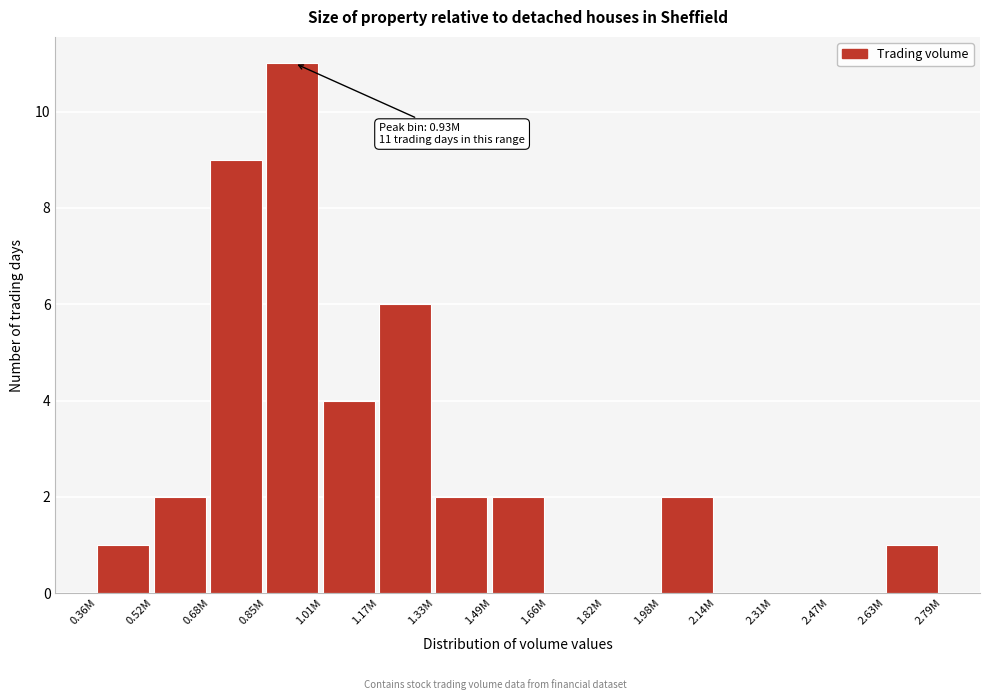

Reading left to right, transcribe all the data shown in this chart.

0.36M=1	0.52M=2	0.68M=9	0.85M=11	1.01M=4	1.17M=6	1.33M=2	1.49M=2	1.66M=0	1.82M=0	1.98M=2	2.14M=0	2.31M=0	2.47M=0	2.63M=1